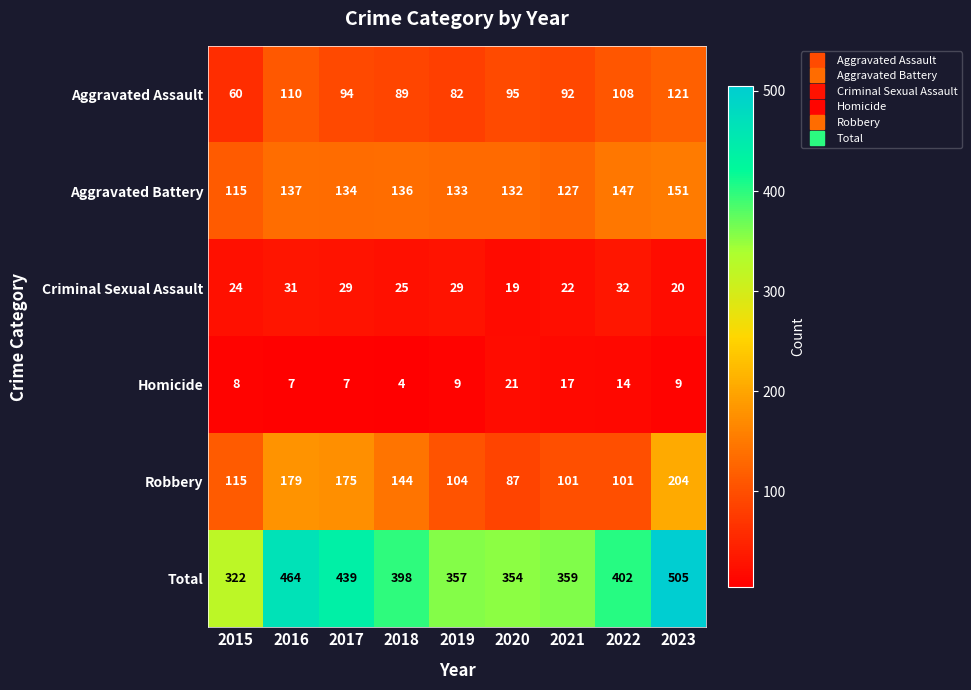

At 2022, list the series in order from largest to smallest.

Total, Aggravated Battery, Aggravated Assault, Robbery, Criminal Sexual Assault, Homicide